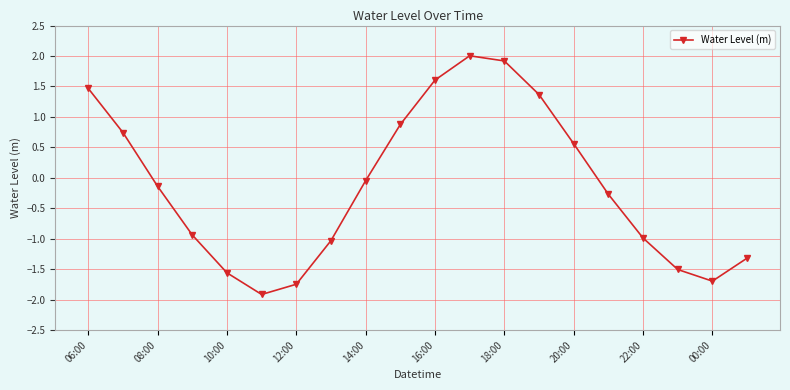

Does the chart have visible grid lines?

Yes